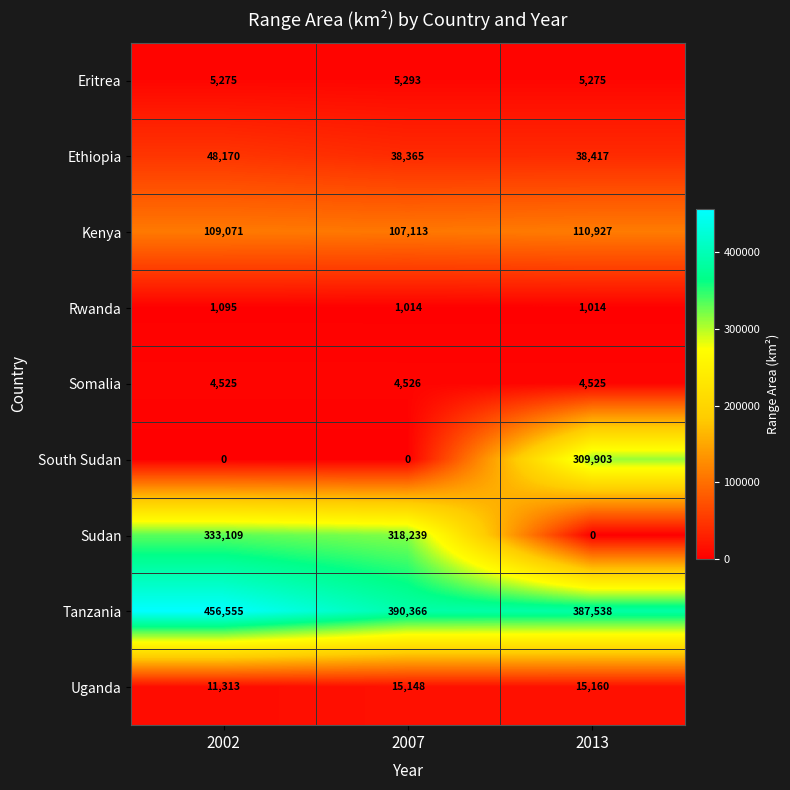

Count the number of categories in the chart.

3